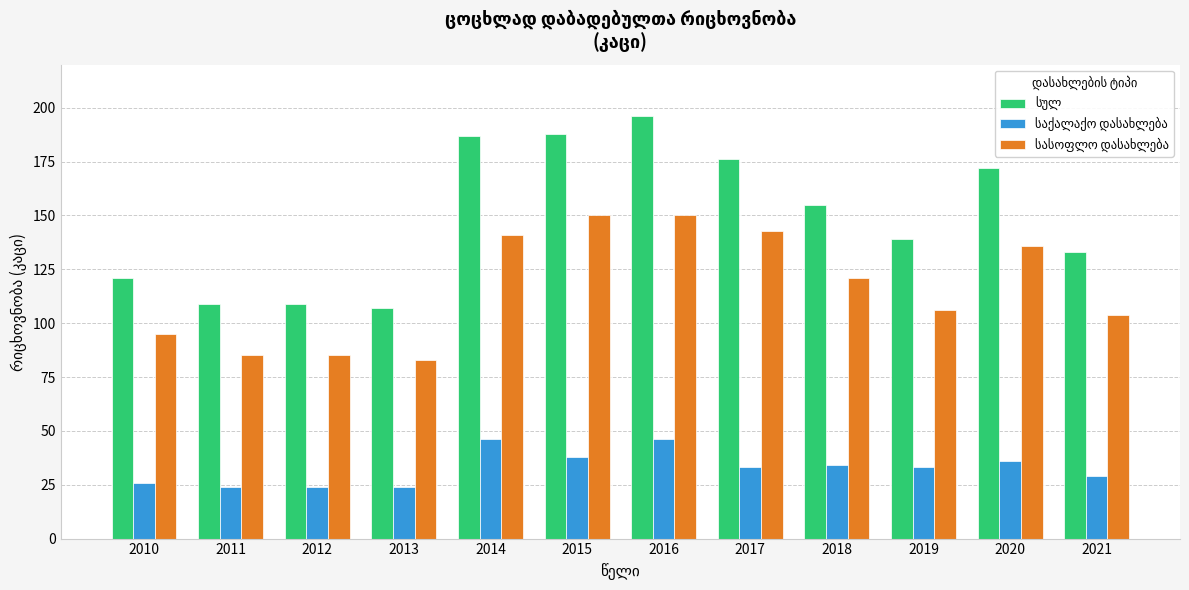

Count the number of data series in this chart.

3